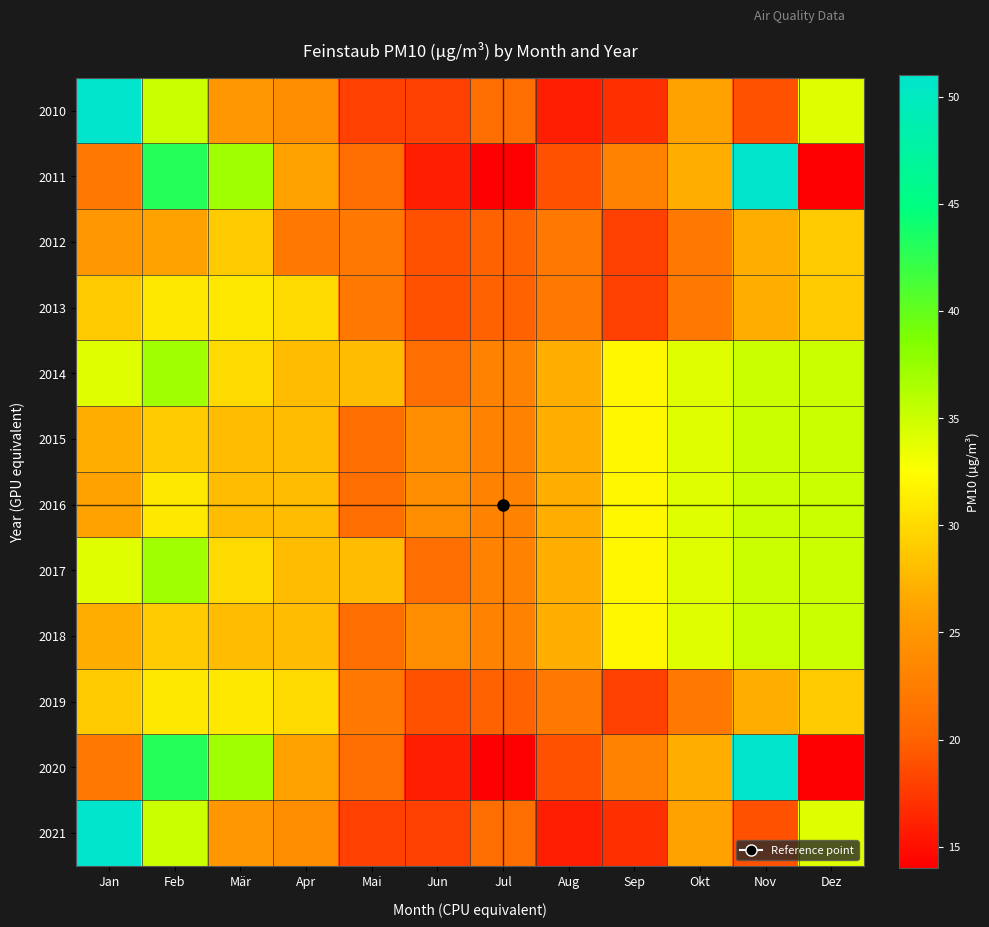

At which category is the sum across all series the highest?

Feb